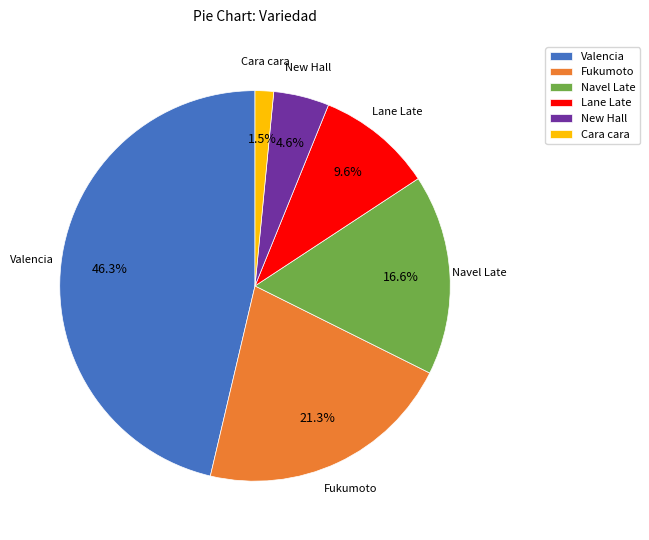

How many segments does this pie chart have?

6